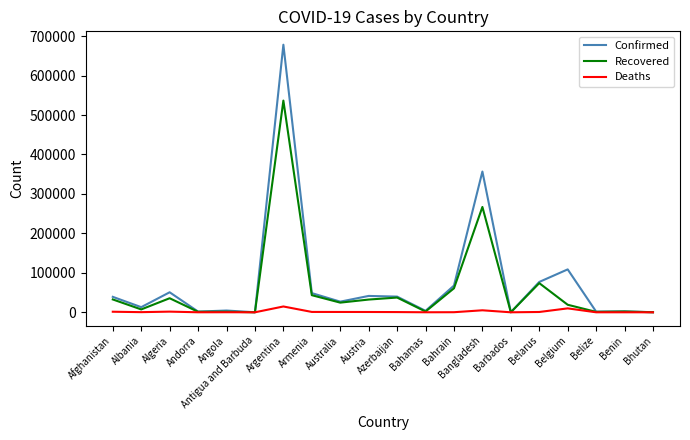

List the series in order of their peak value, highest first.

Confirmed, Recovered, Deaths